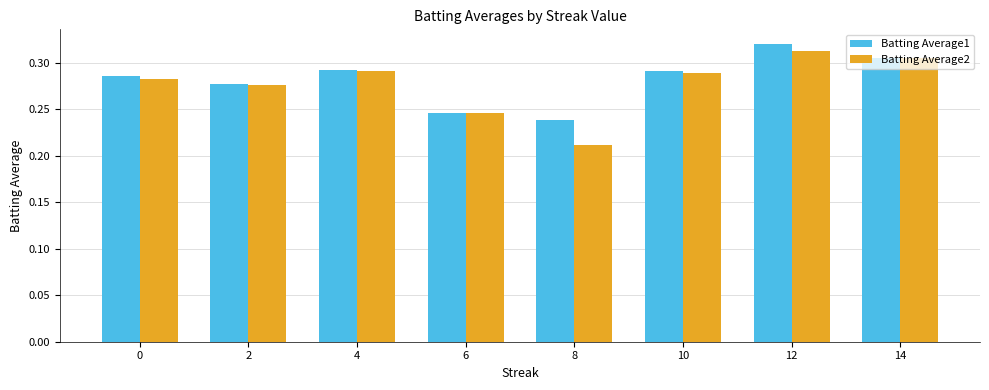

Rank the series by their maximum value, from highest to lowest.

Batting Average1, Batting Average2